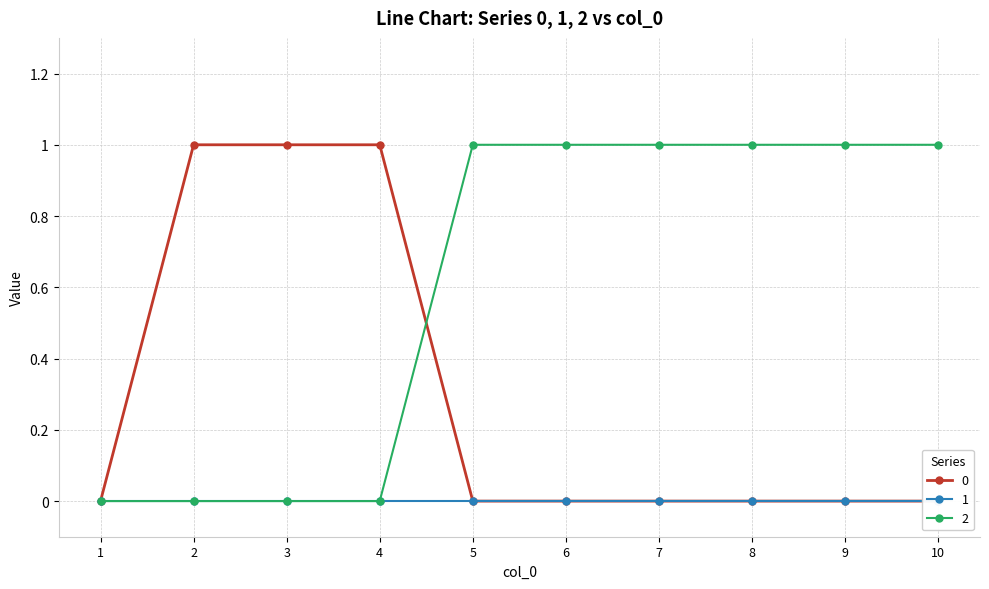

What is the value of the 2 point at the 10th from the left?

1